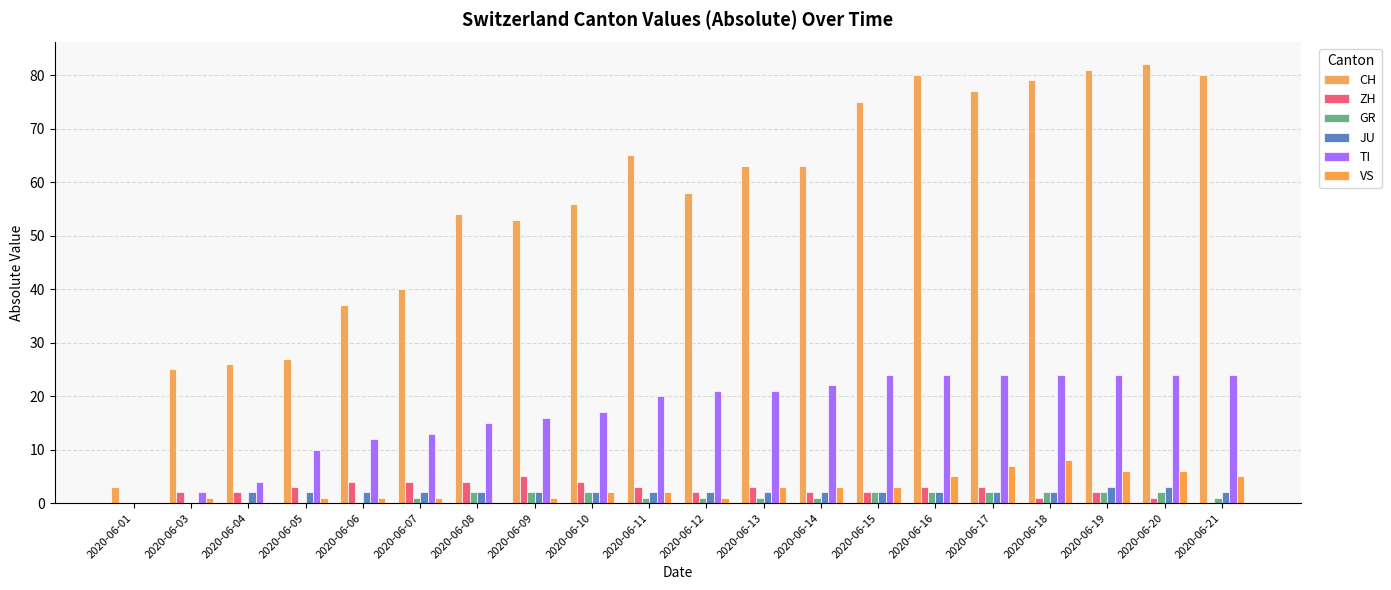

What is the spread (max minus min) of values at 2020-06-21?

80